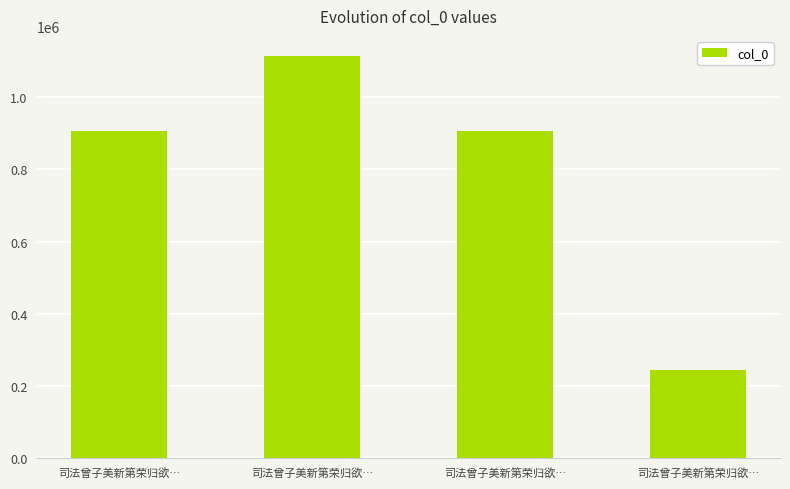

What is the difference between the maximum and second lowest values?

207203